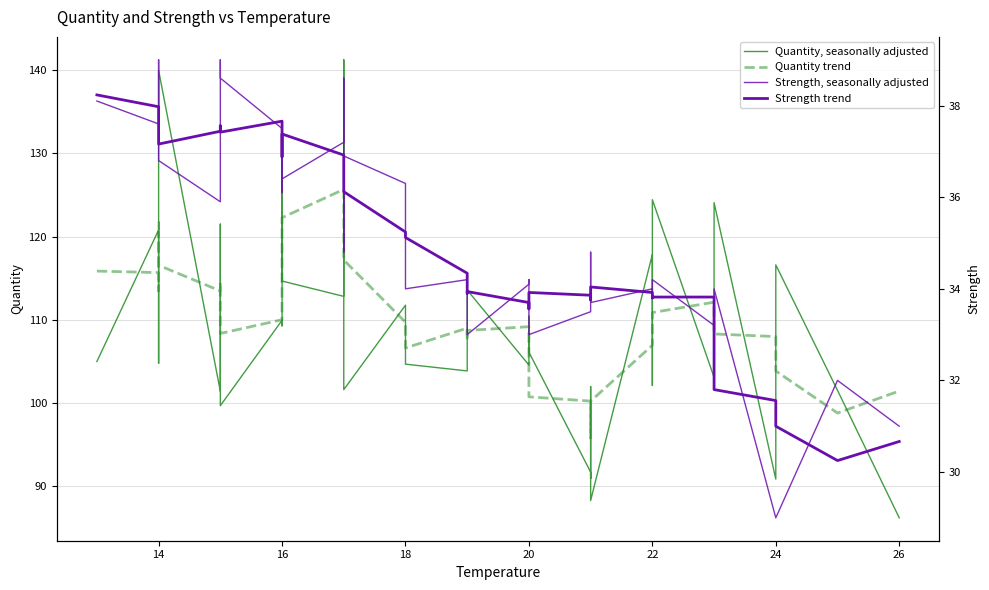

List the series in order of their peak value, highest first.

Quantity, seasonally adjusted, Quantity trend, Strength, seasonally adjusted, Strength trend